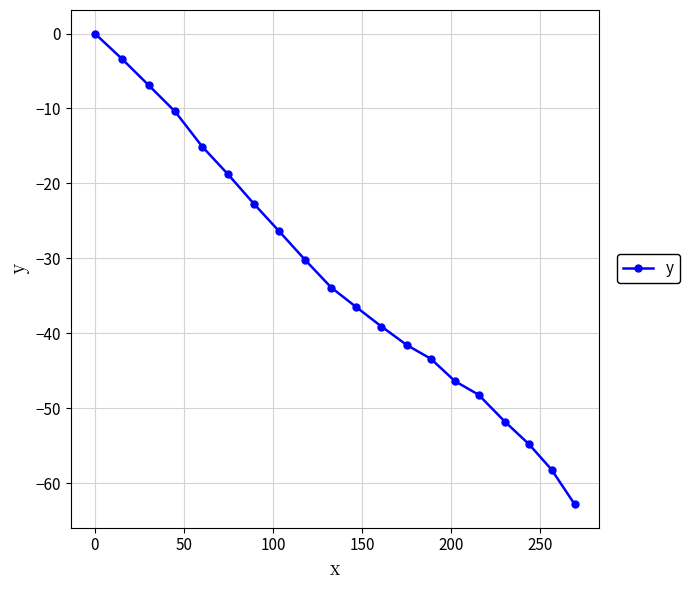

What is the difference between the second highest and minimum values?

59.4